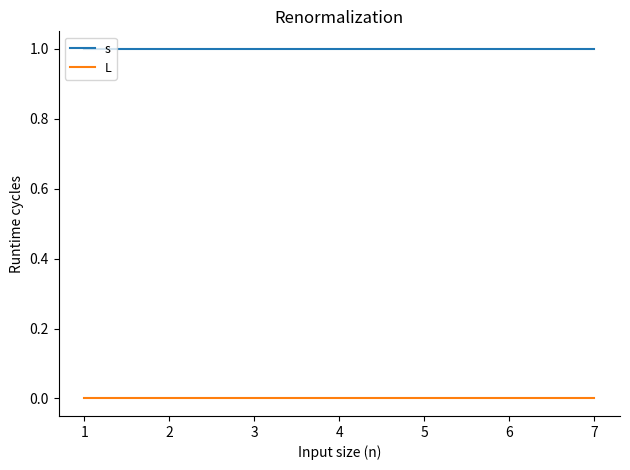

List the series in order of their overall mean, lowest first.

L, s